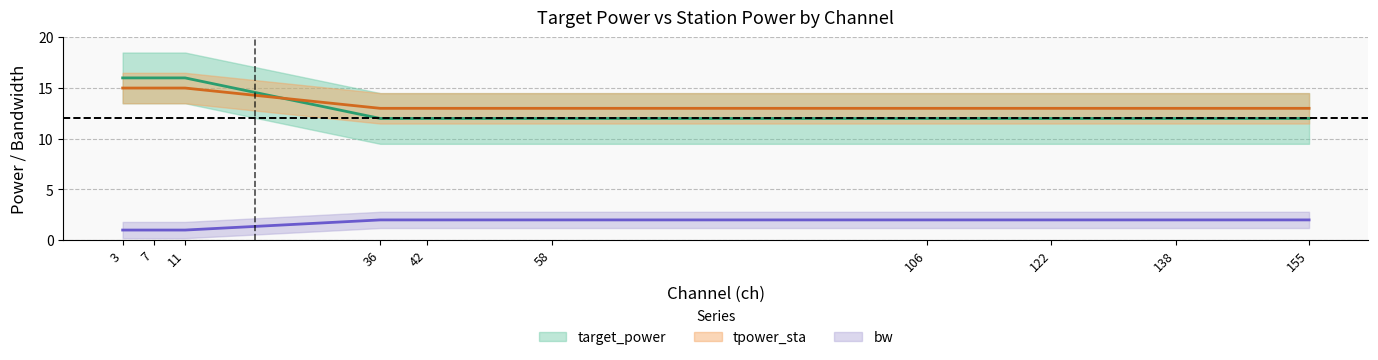

What is the difference between the bw values at 155 and 11?

1